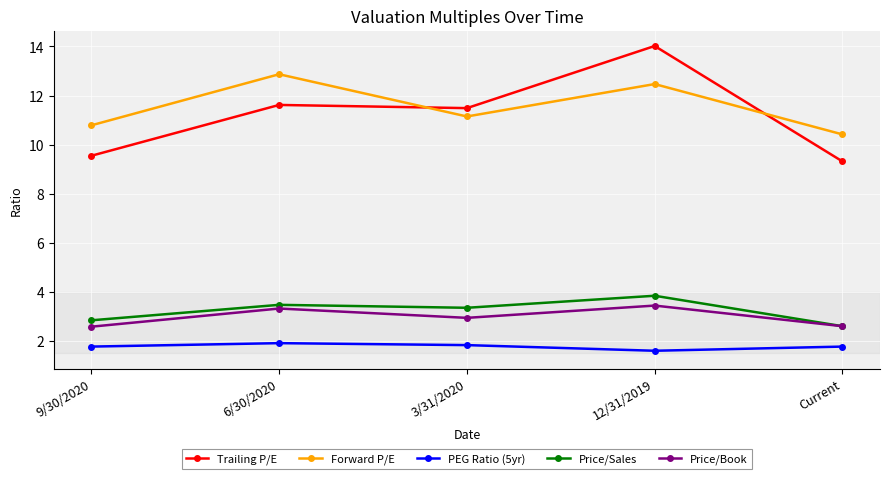

Where does the Price/Sales series first go above 3?

6/30/2020